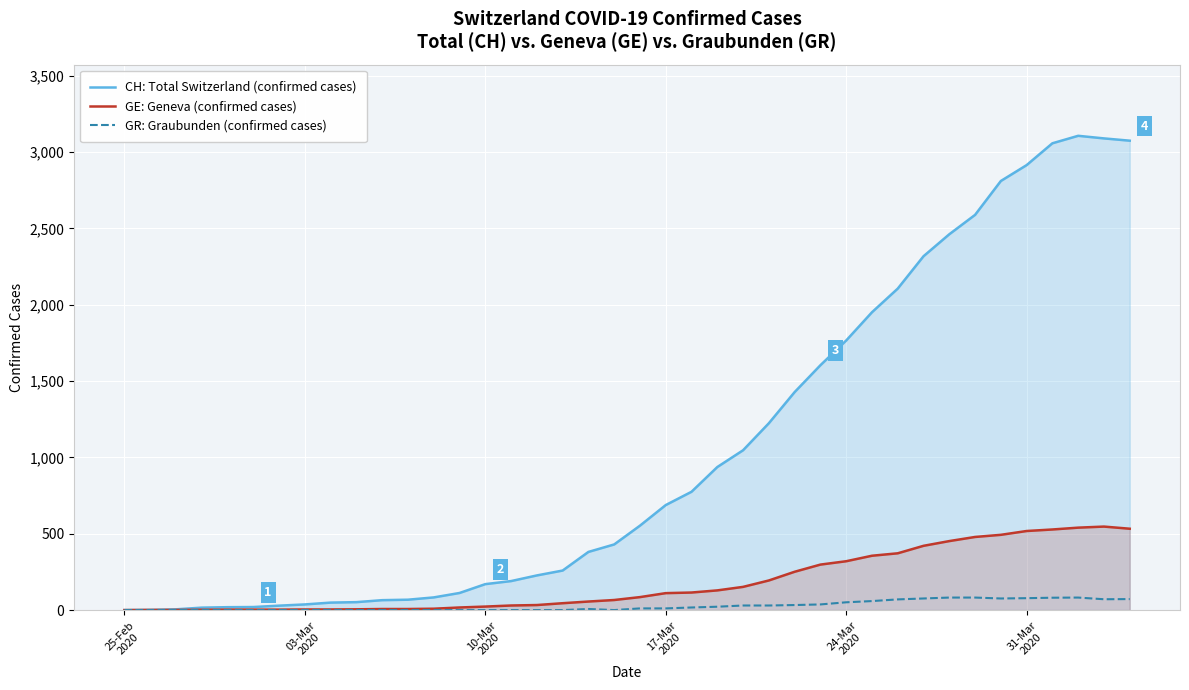

Rank the series by their average value, from lowest to highest.

GR: Graubunden (confirmed cases), GE: Geneva (confirmed cases), CH: Total Switzerland (confirmed cases)